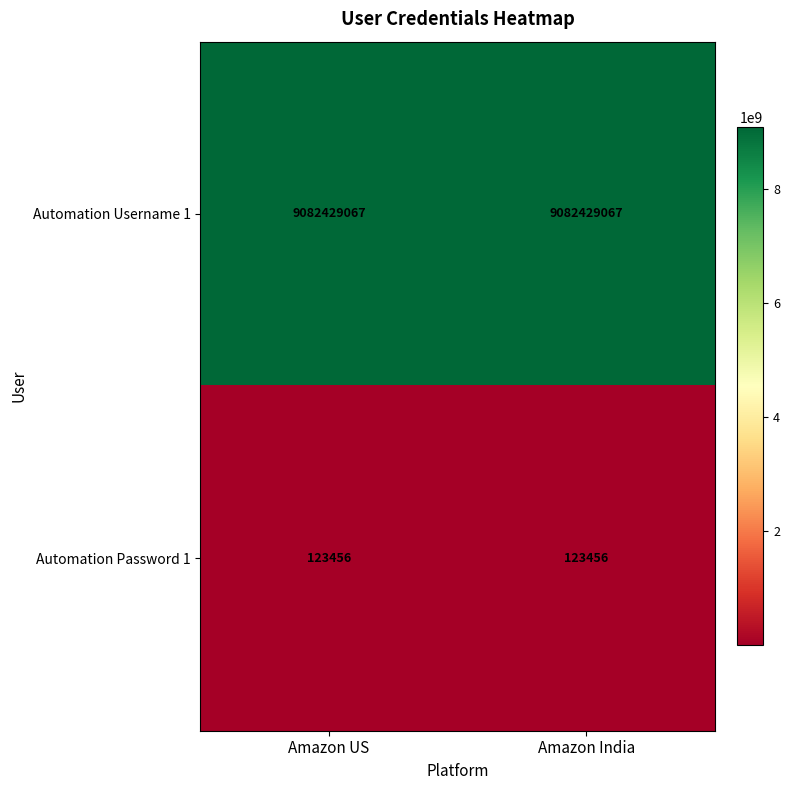

Which series has the largest total across all categories?

Automation Username 1